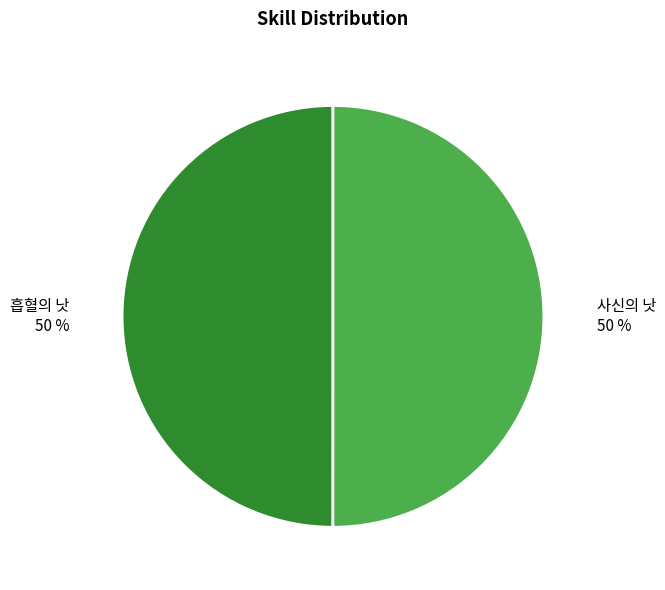

True or false: 사신의 낫 accounts for 62% of the total.

False